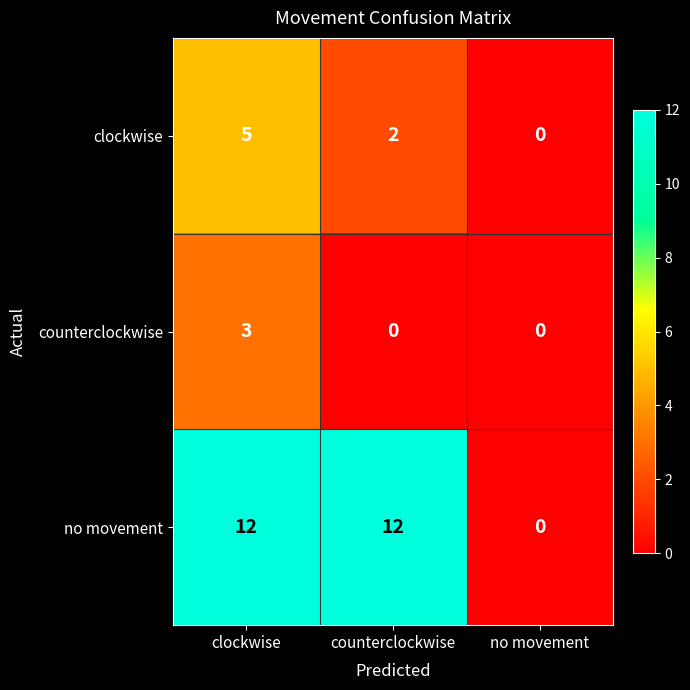

What is the total value across all series at clockwise?

20